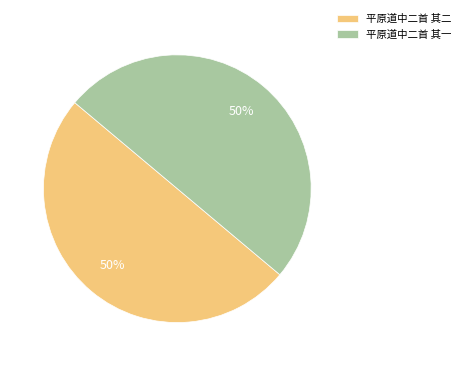

What is the ratio of the value at 平原道中二首 其一 to the value at 平原道中二首 其二?

1.0